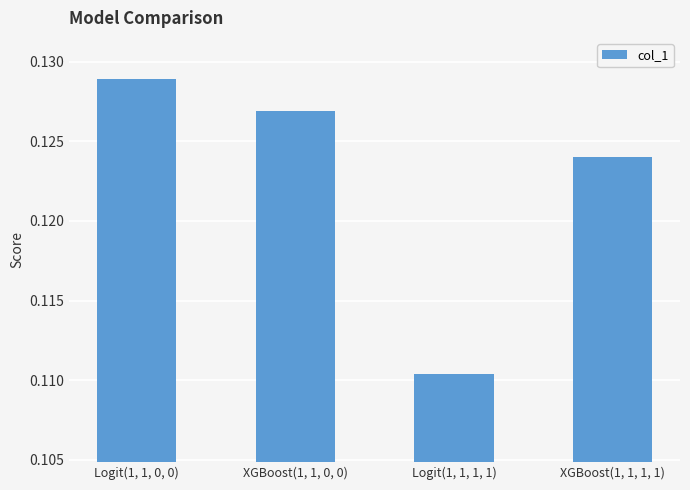

Is it true that the value at Logit(1, 1, 1, 1) is 0.2?

False